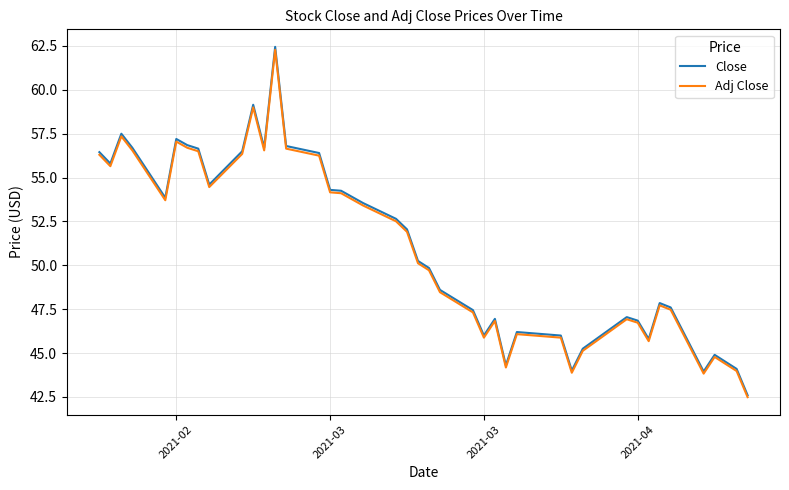

What is the greatest value displayed?

62.5